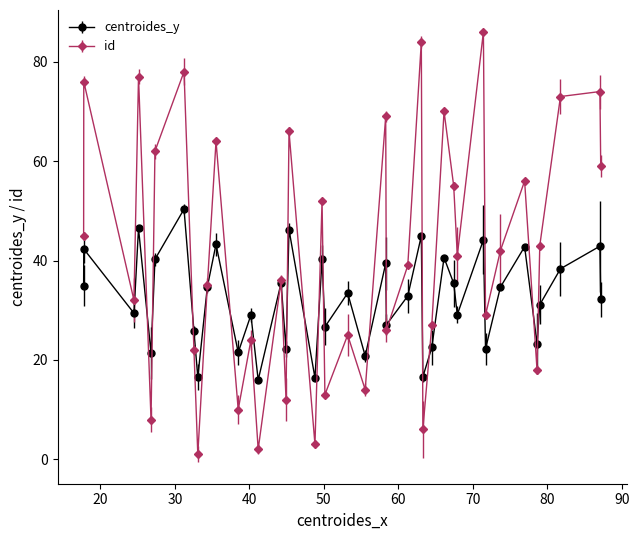

What is the value of the centroides_y point at the 1st from the left?

35.0